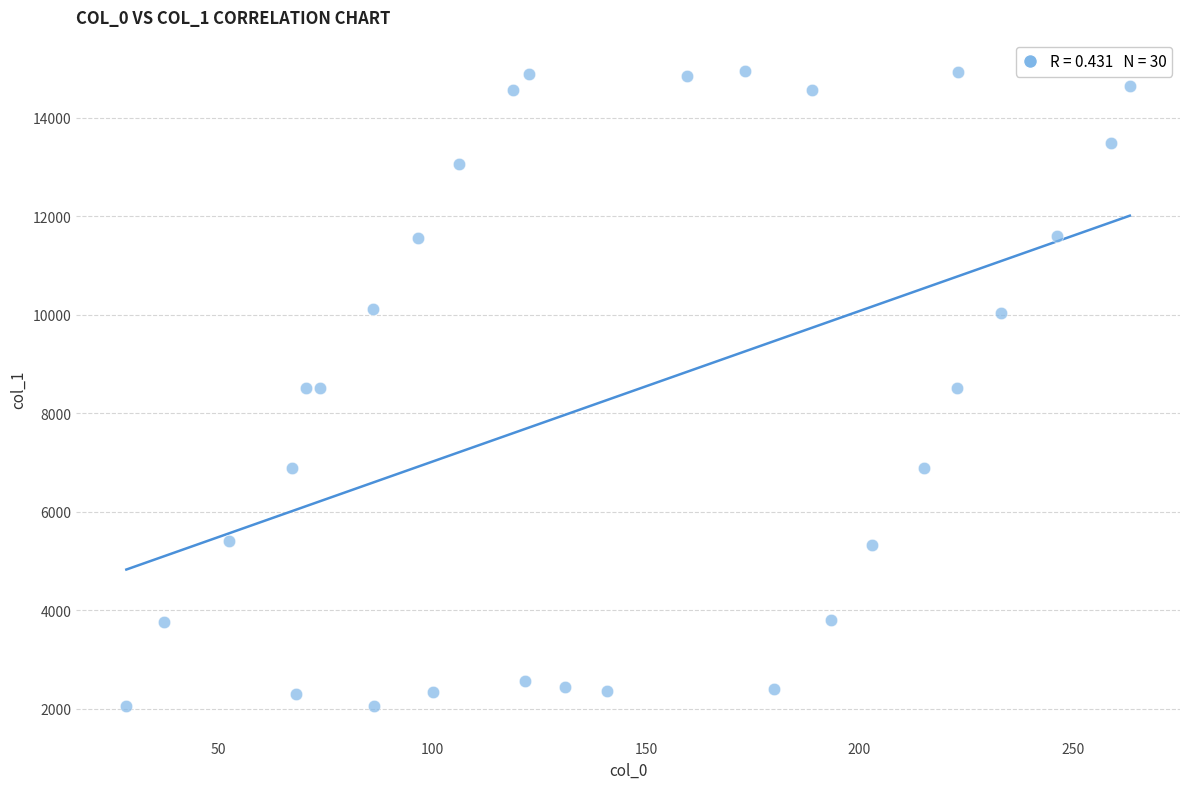

What is the range of Y values (max minus min)?

12883.6